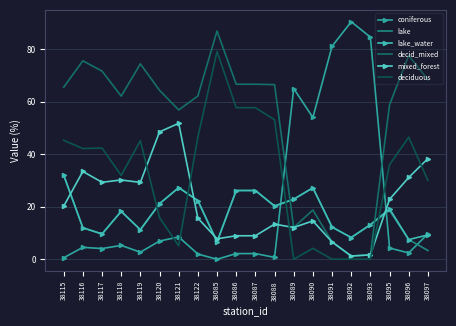

Does the chart have visible grid lines?

Yes